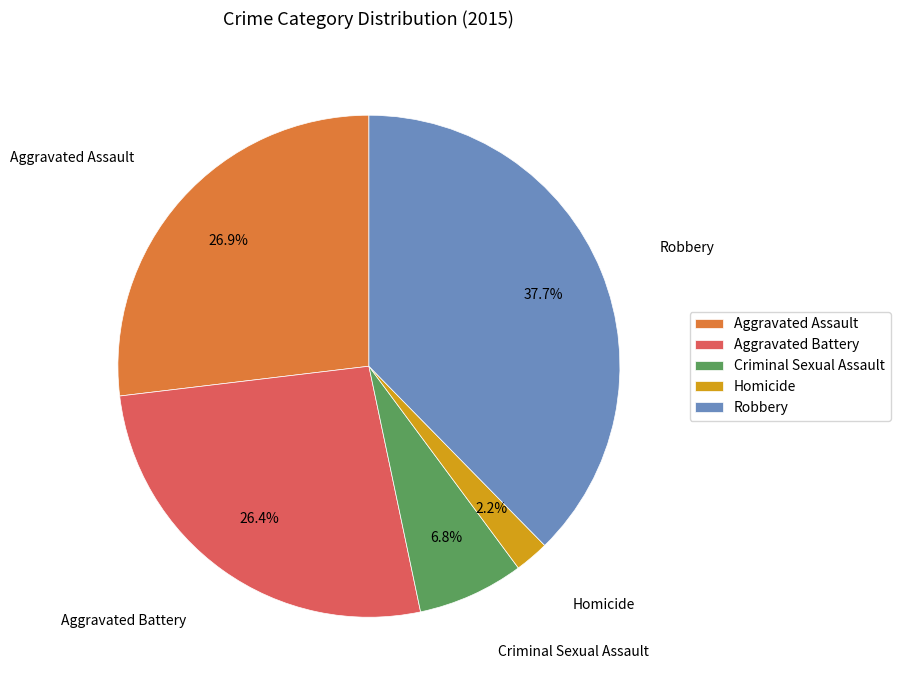

What portion of the pie excludes Homicide?

97.8%